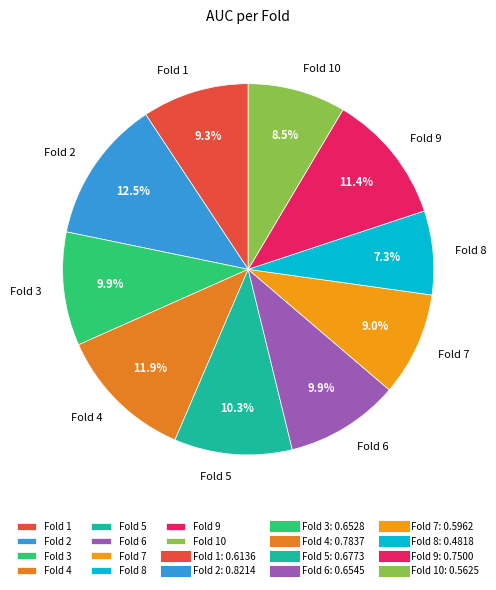

How many segments does this pie chart have?

10